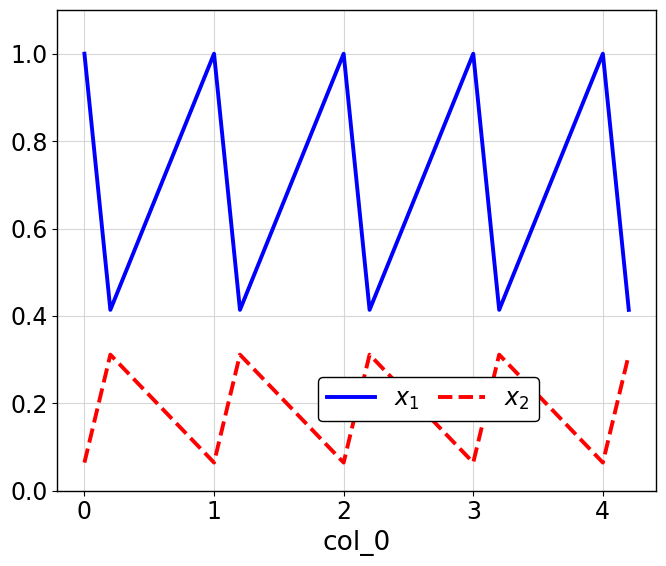

Does the chart have visible grid lines?

Yes